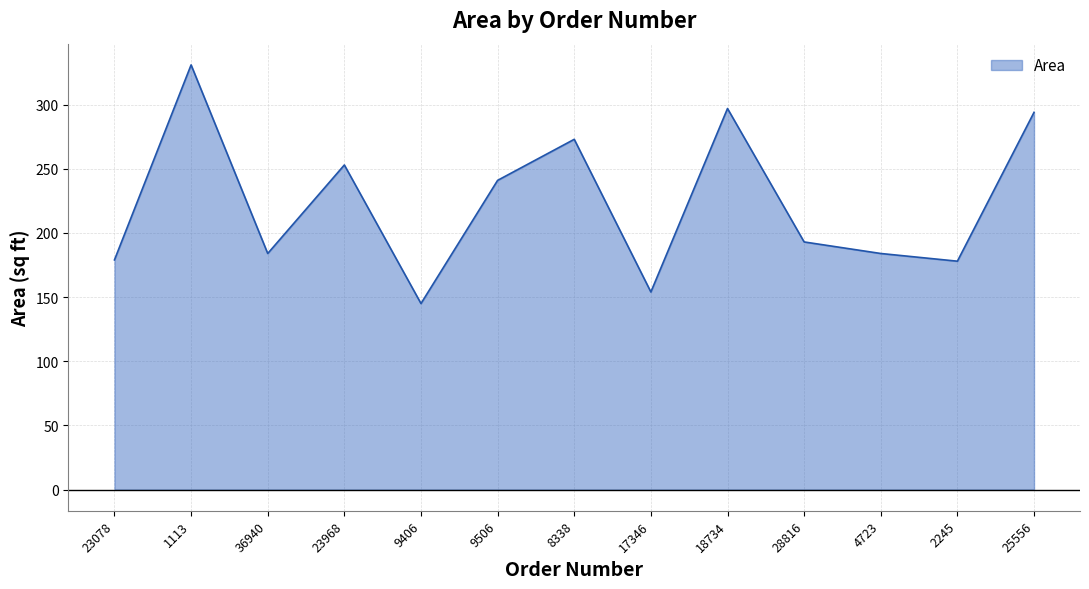

How many interior local valleys (lower than both neighbors) does the data have?

4